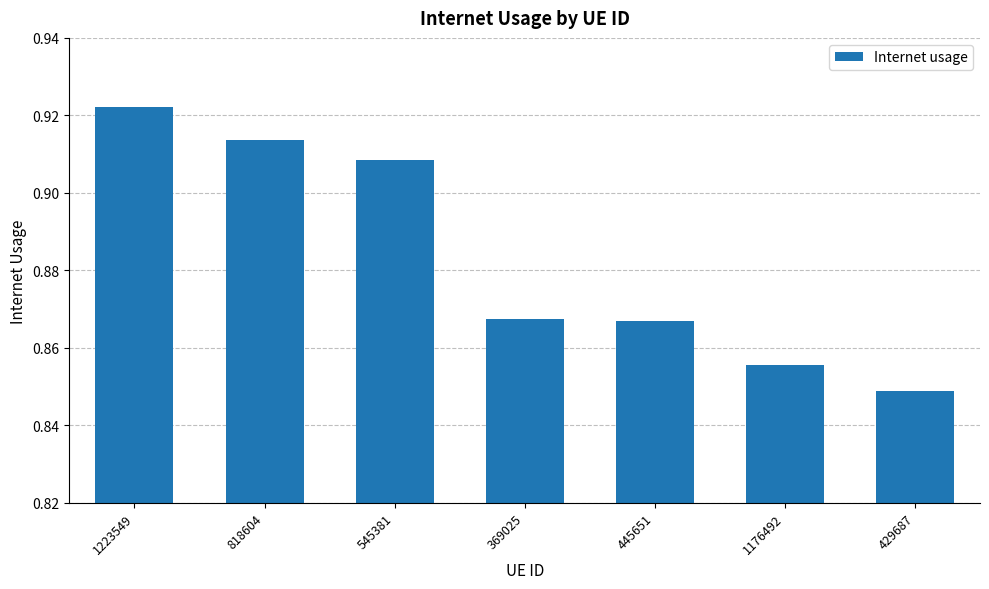

Is it true that the value at 818604 is 1.5?

False